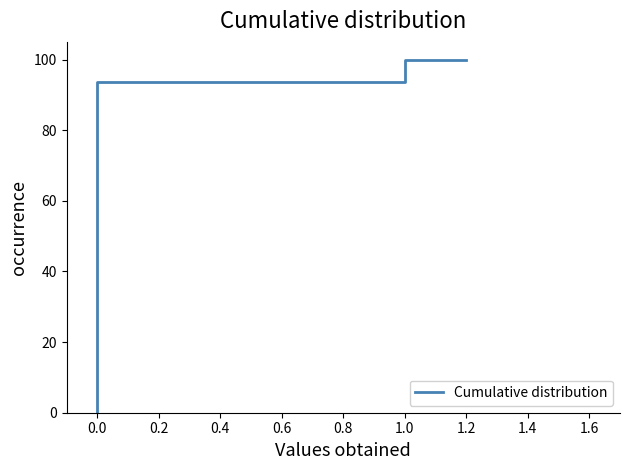

Reading left to right, what are all the values shown in this chart?

0.0	93.8	100.0	100.0